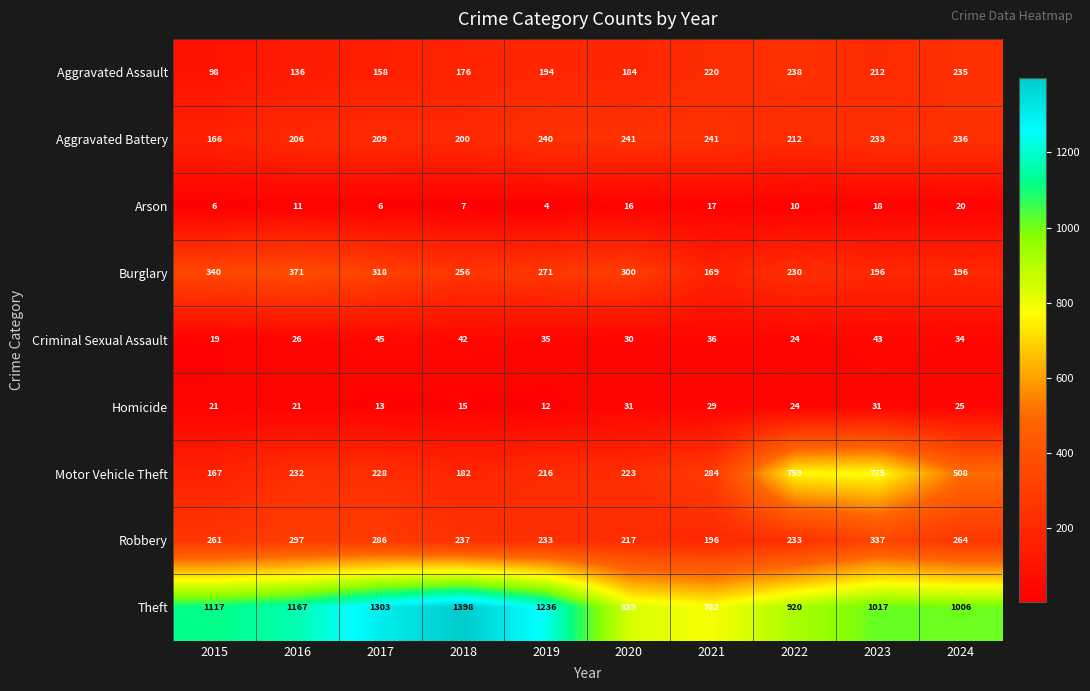

What value does the Homicide series have at 2019, to the nearest 5?

10